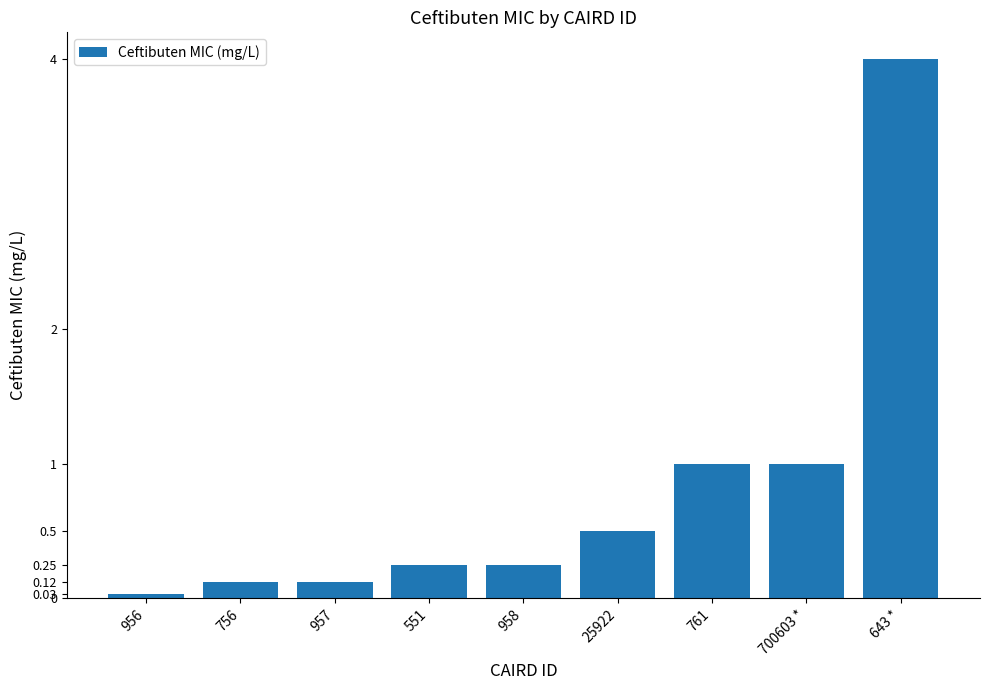

Is it true that the value at 756 is 0.1?

True